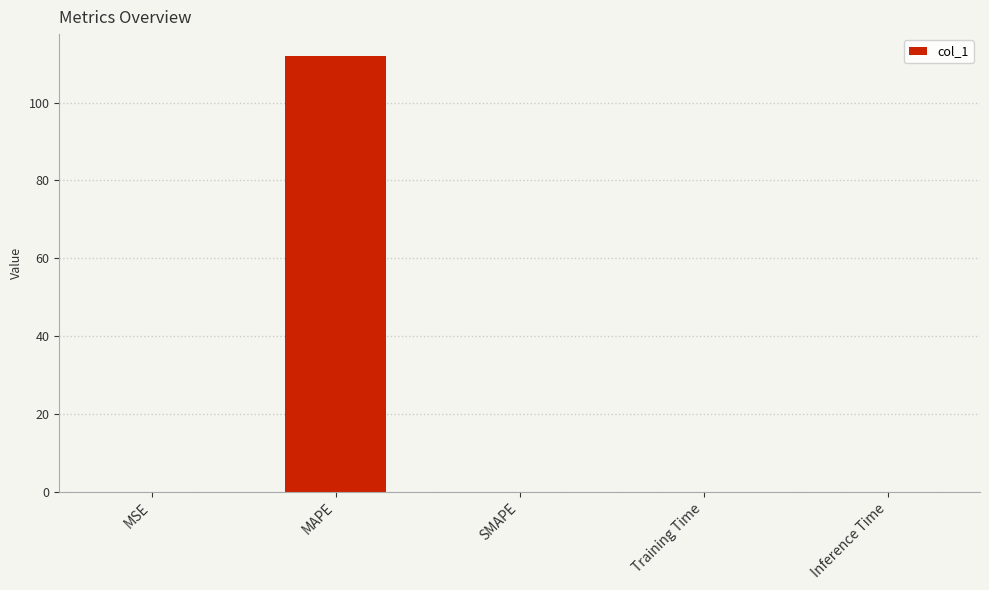

Are the bars grouped side by side (vs. stacked)?

No